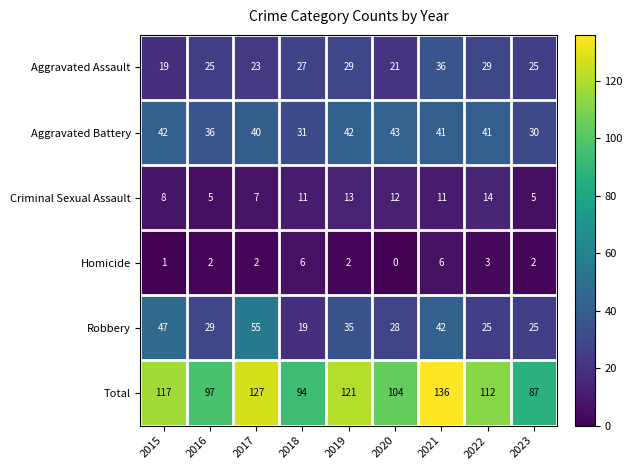

What value does the Aggravated Assault series have at 2015, to the nearest 5?

20